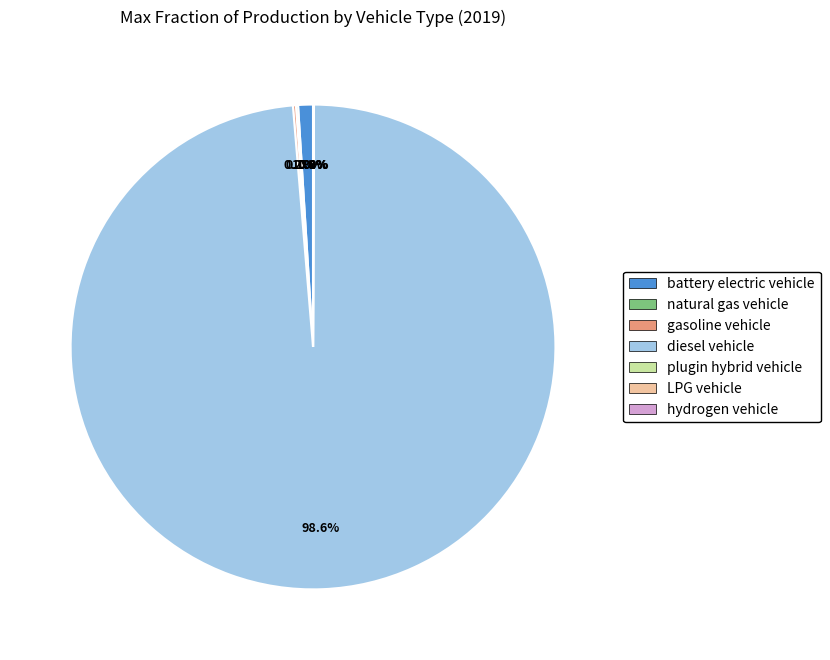

Which category has the biggest portion of the pie?

diesel vehicle